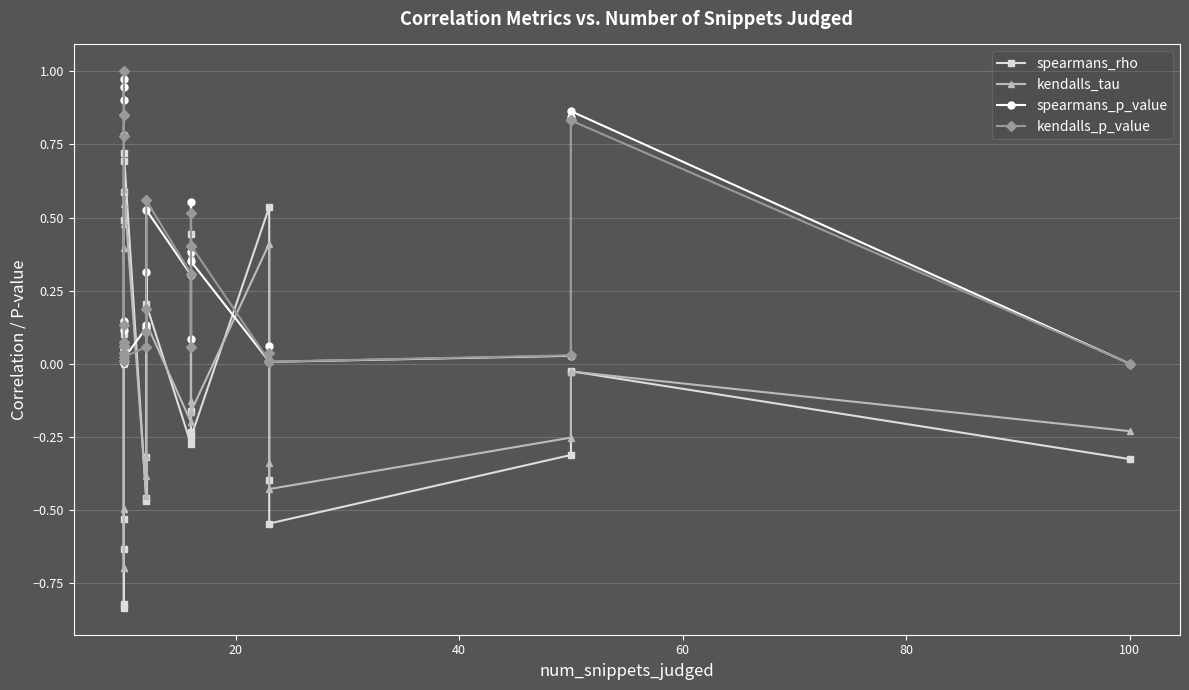

How many positive values does the spearmans_rho series have?

11